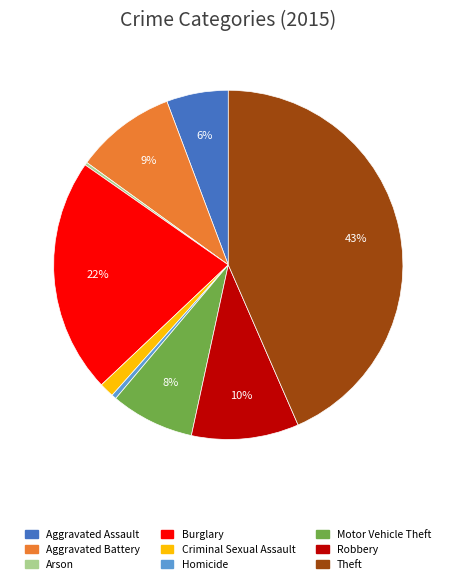

True or false: Aggravated Battery accounts for 3% of the total.

False